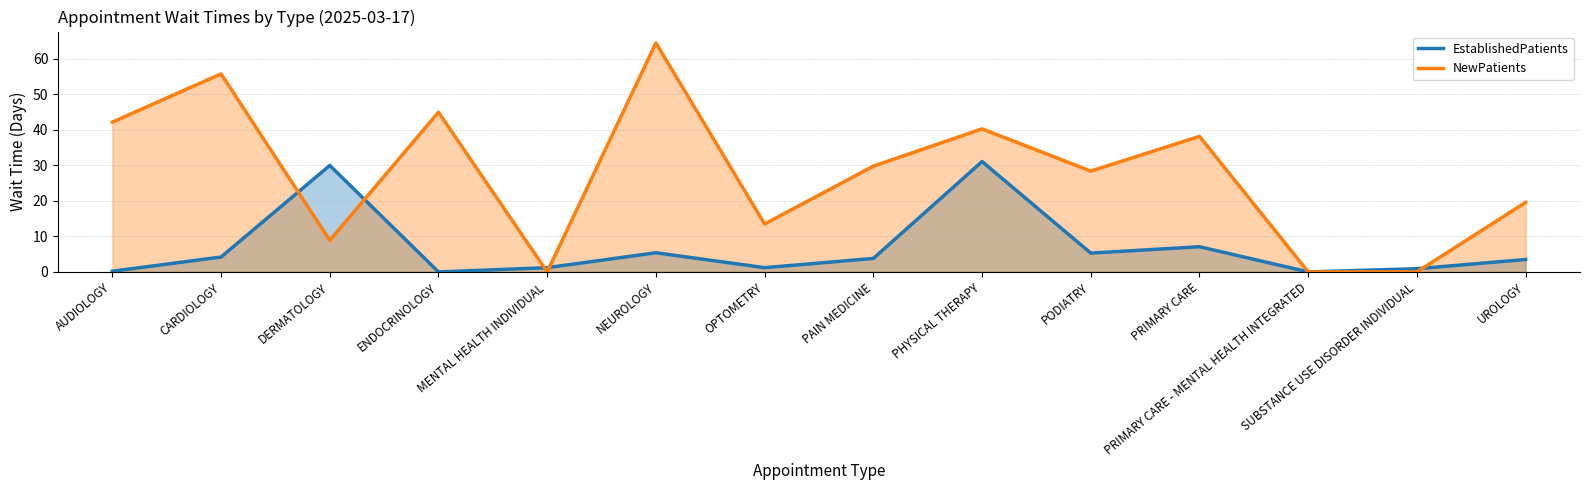

How many distinct data groups are displayed?

2